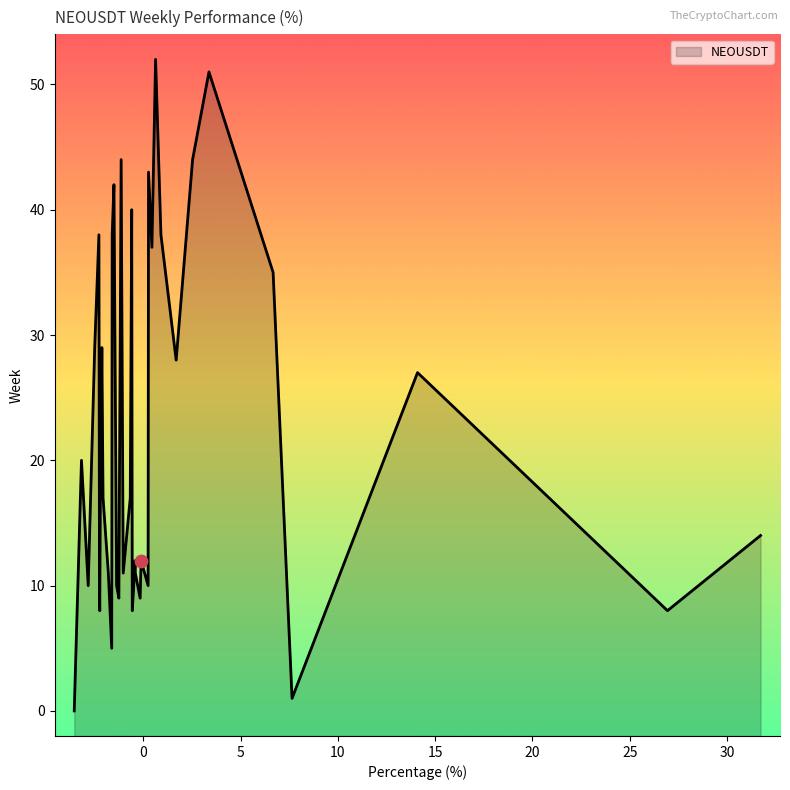

What is the change in value from 11 to 17?

-1.8